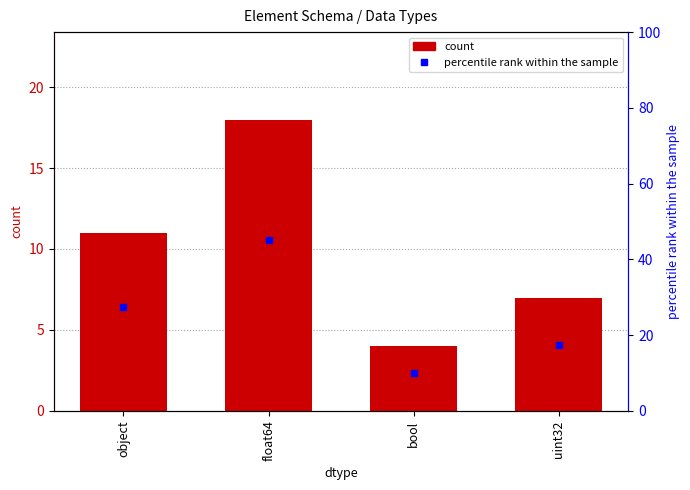

What position from the right is object?

4